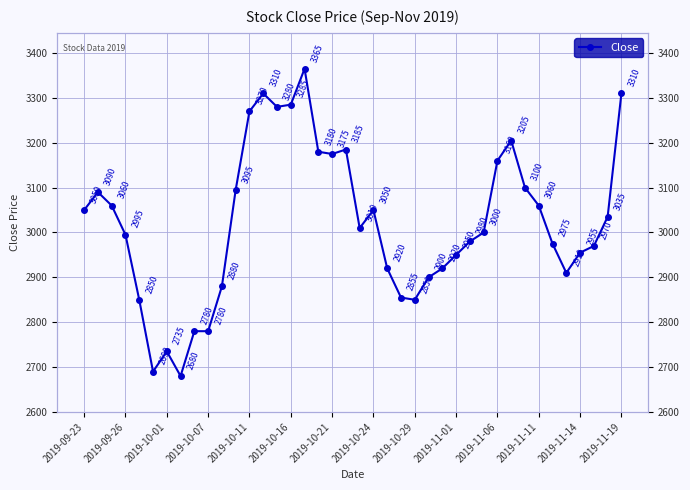

What is the maximum value shown in the chart?

3365